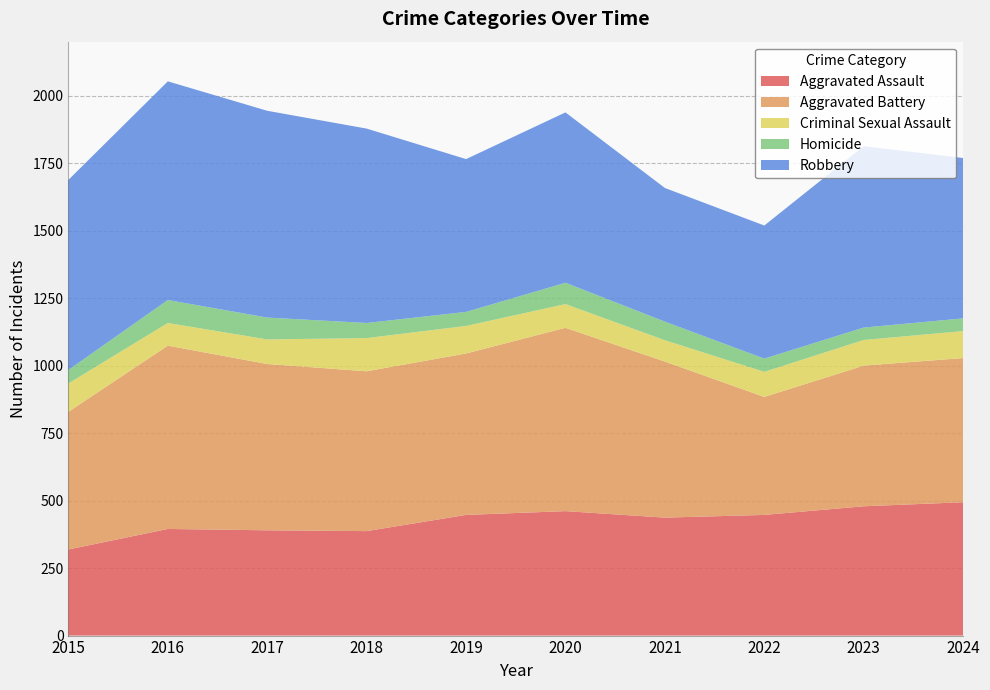

Reading right to left, what are all the values shown in this chart?

Aggravated Assault: 494	479	447	437	461	447	387	390	395	319
Aggravated Battery: 534	521	437	578	679	598	592	616	679	510
Criminal Sexual Assault: 100	95	93	79	88	102	123	91	84	105
Homicide: 47	46	49	69	79	52	56	81	85	50
Robbery: 594	672	493	495	631	566	720	766	810	704